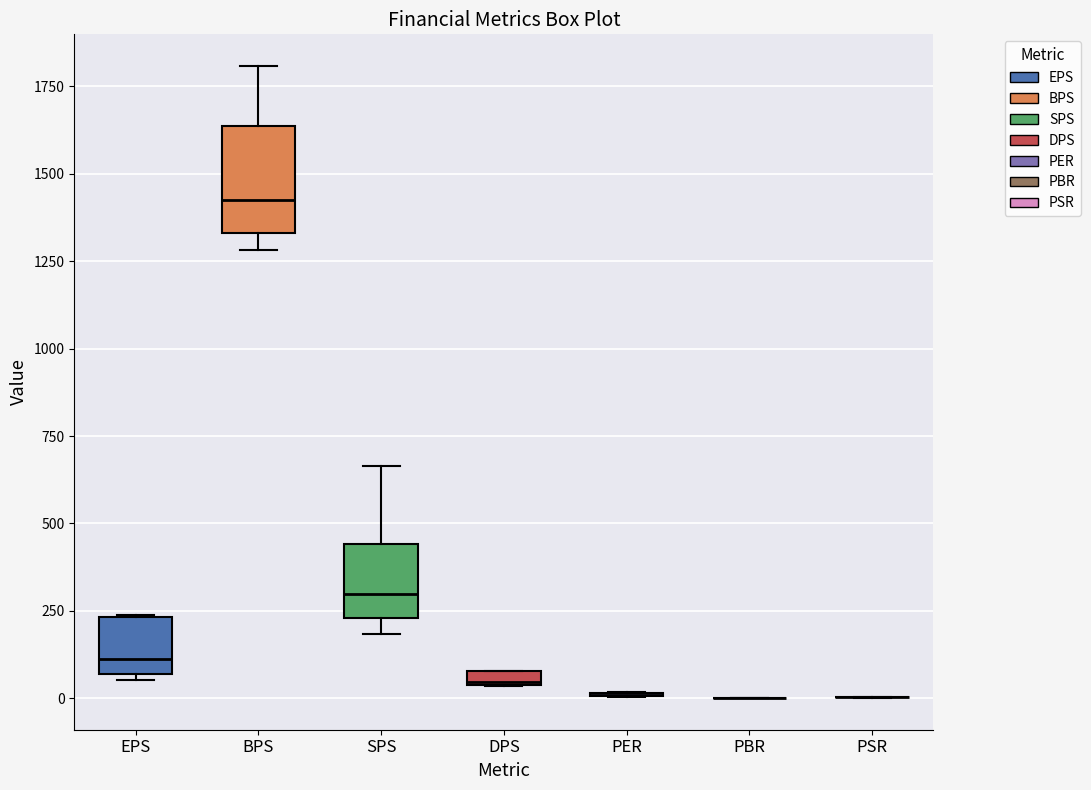

Where is the lower edge of the box for BPS on the y-axis? The values are not printed on the chart, so give them approximately, as read against the axis.

1350